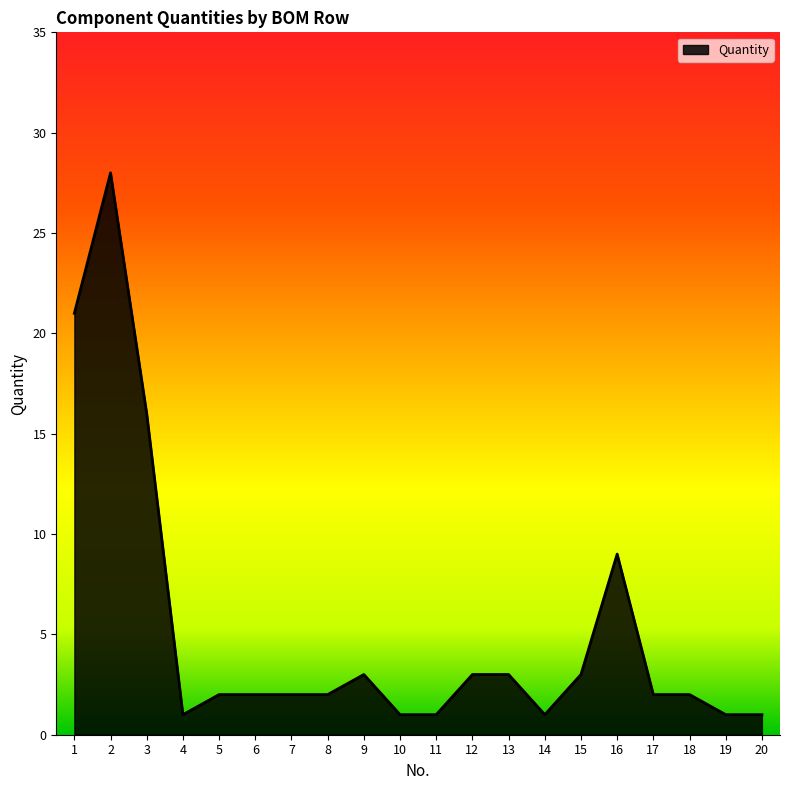

How many lines are shown in the chart?

1